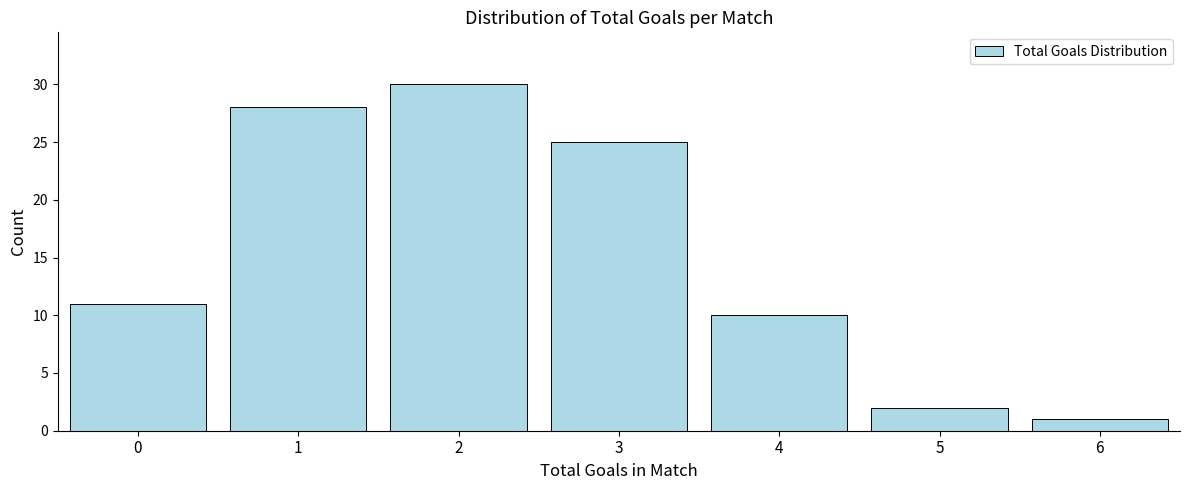

Reading right to left, extract all data points from this chart.

6=1	5=2	4=10	3=25	2=30	1=28	0=11